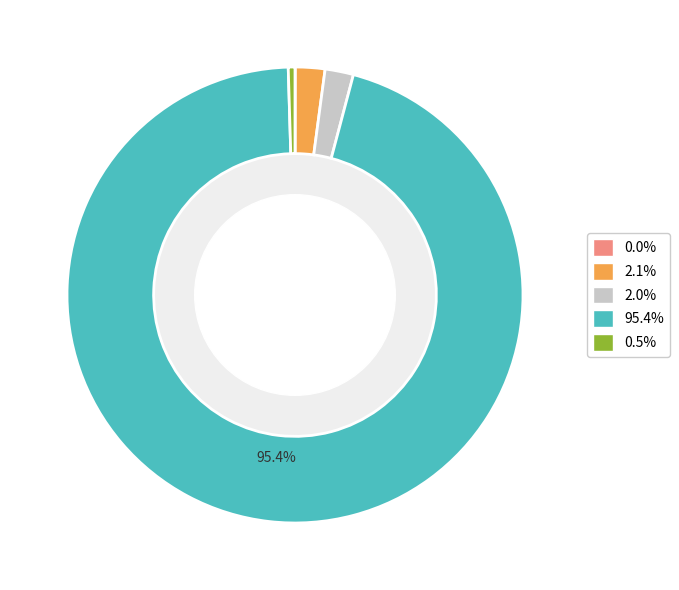

Is there any slice that represents more than half of the pie?

Yes